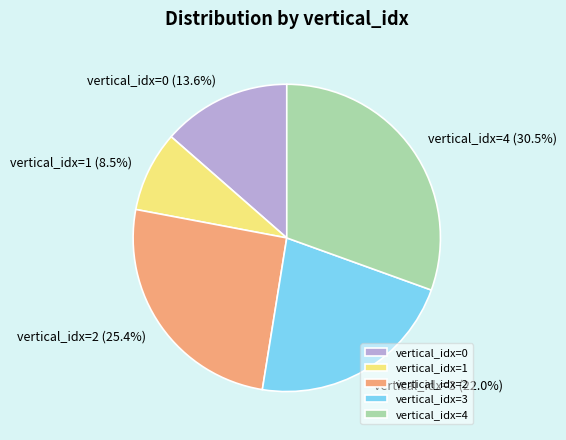

Which category has the smallest portion of the pie?

vertical_idx=1